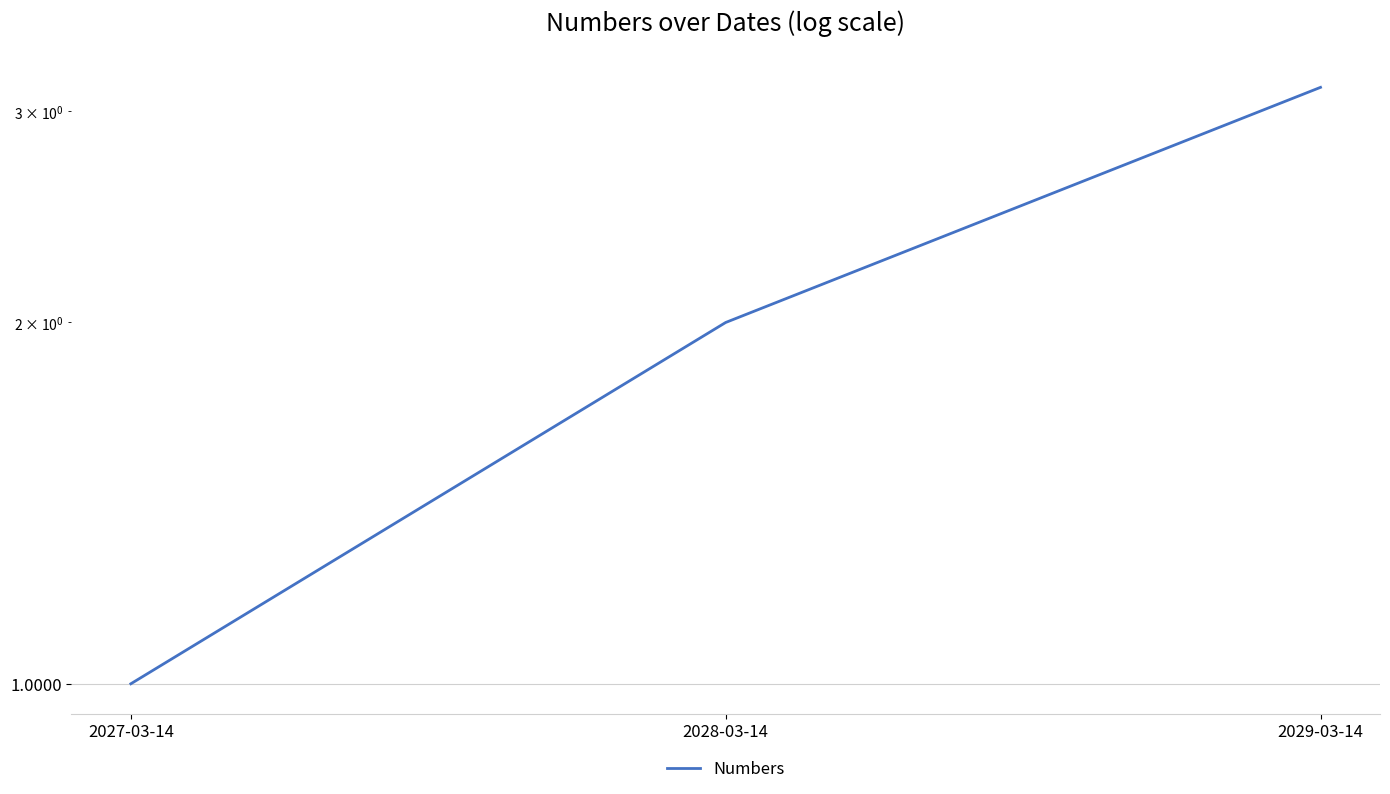

List the labels in order of value, largest first.

2029-03-14, 2028-03-14, 2027-03-14